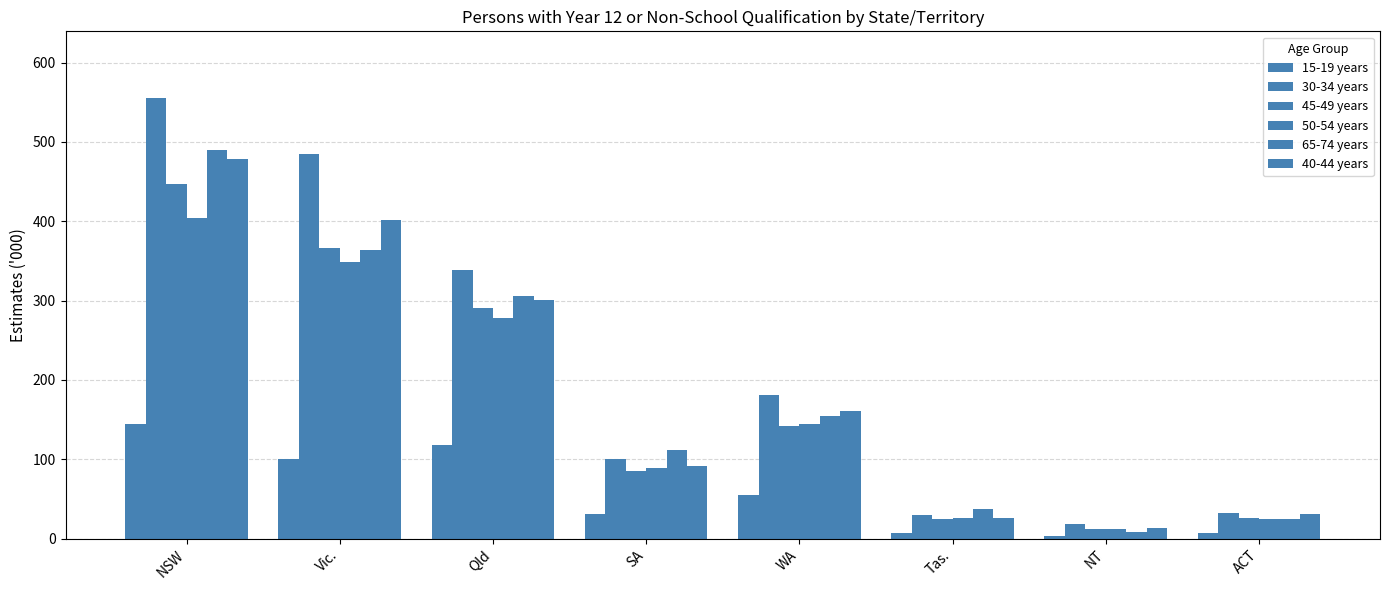

What position from the right is Vic.?

7